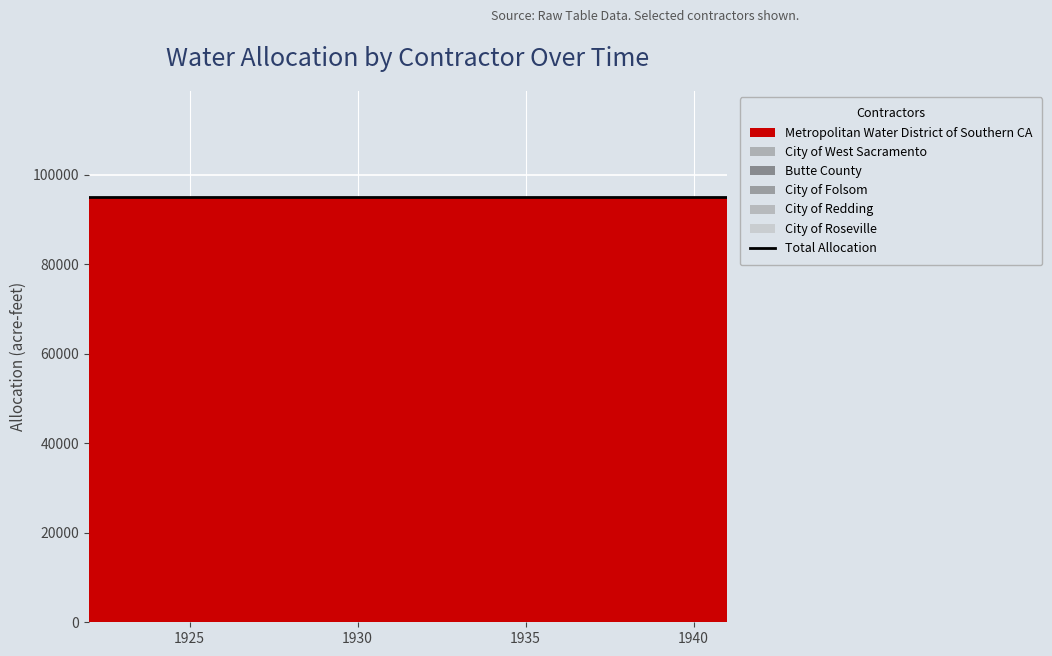

At which category is the sum across all series the highest?

1922